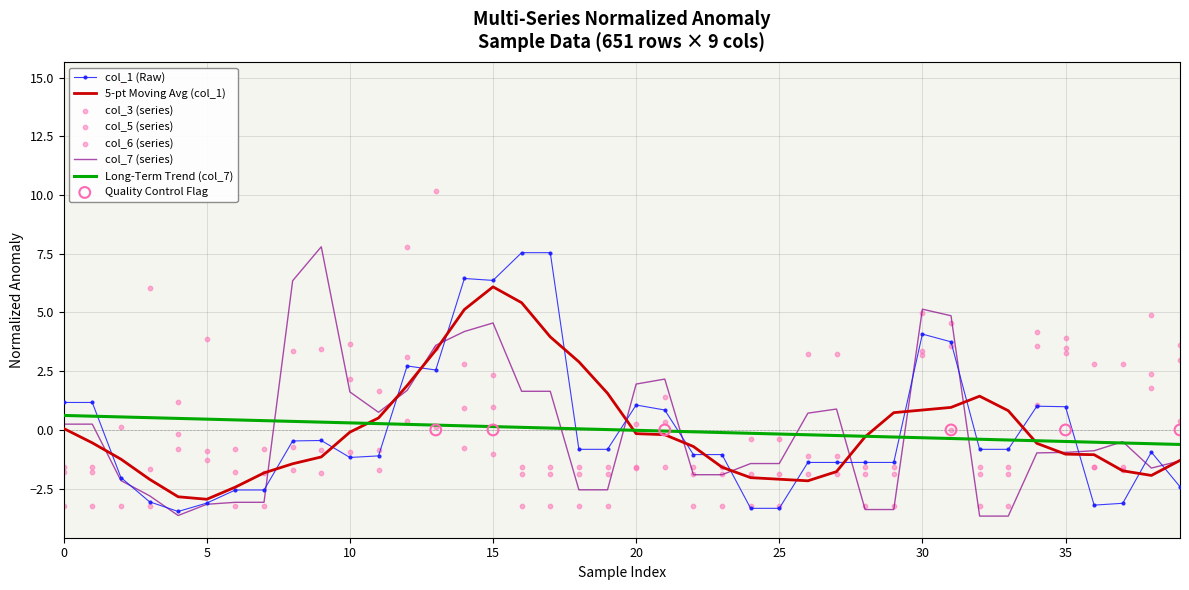

What is the total value across all series at 0?

-5.2